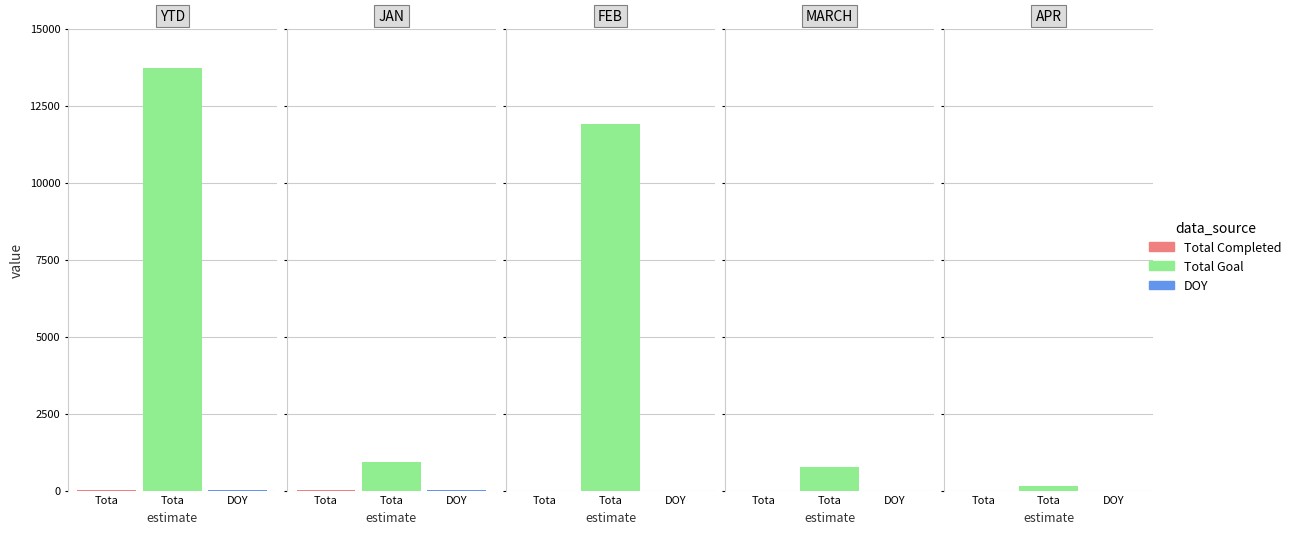

How many data points in Total Goal are less than 921?

2